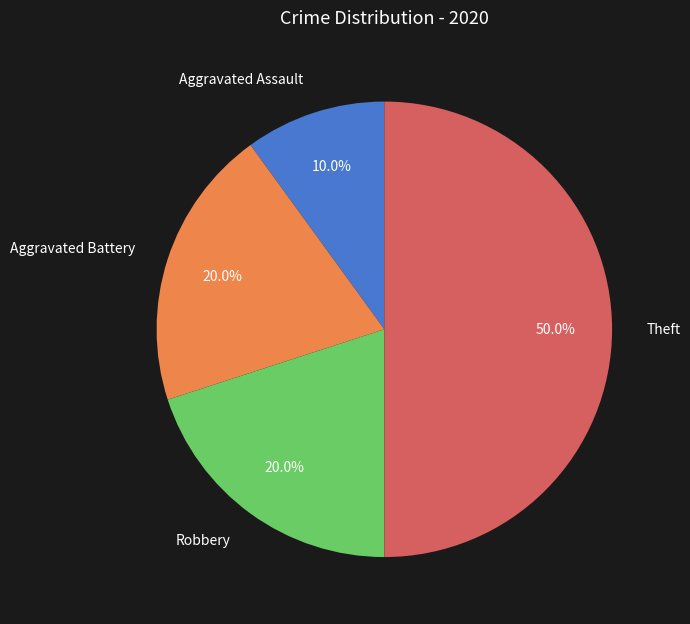

The Aggravated Battery slice represents 26% of the pie. True or false?

False